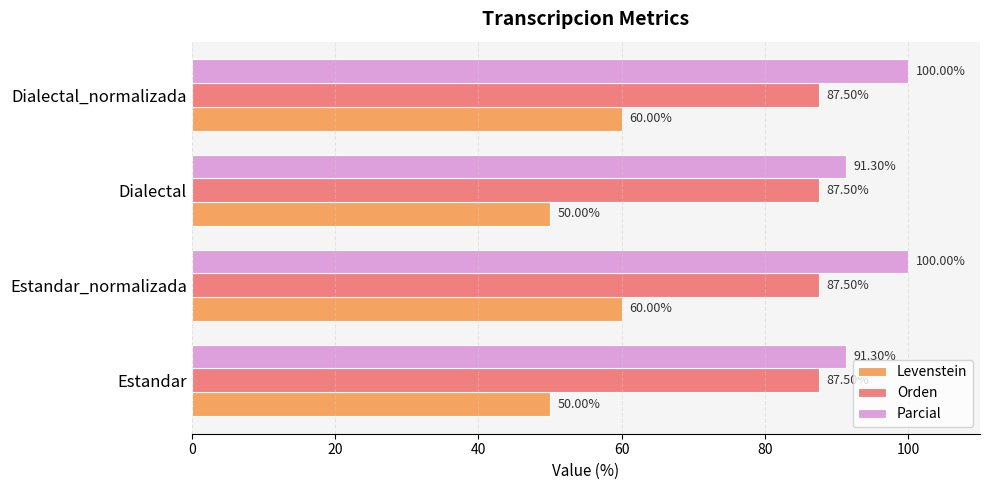

What are all the series names shown in the legend?

Levenstein, Orden, Parcial